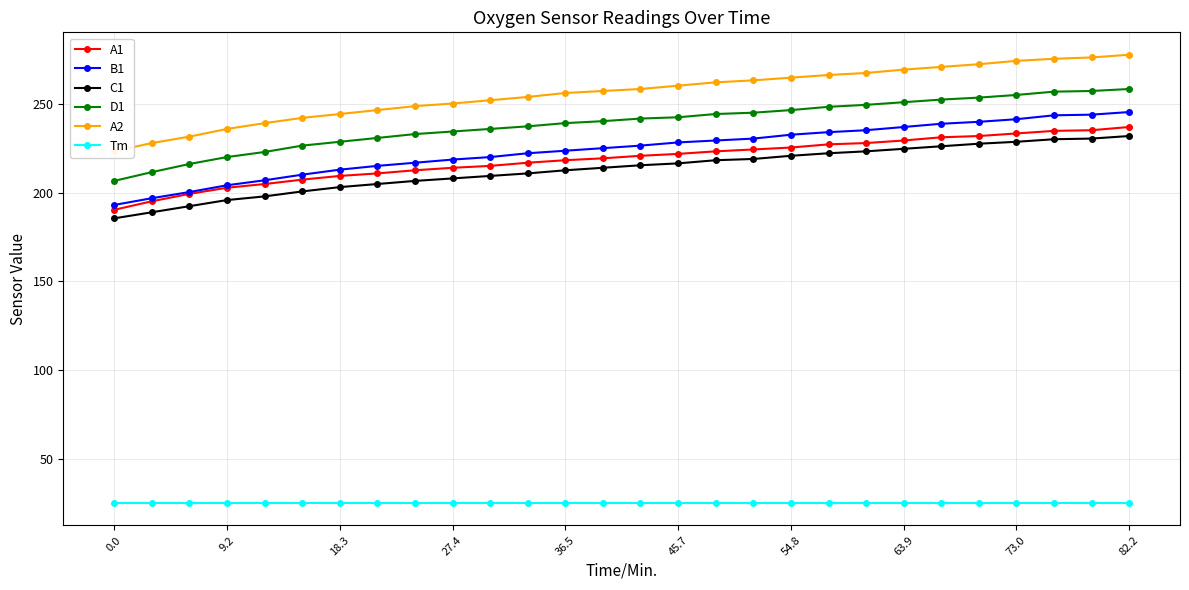

Reading right to left, what are all the values shown in this chart?

A1: 237.1	235.3	234.9	233.5	232.0	231.3	229.5	228.1	227.3	225.5	224.5	223.4	221.9	220.9	219.4	218.4	217.0	215.2	214.1	212.7	210.9	209.5	207.4	204.9	202.8	199.4	195.2	190.4
B1: 245.6	244.1	243.7	241.5	240.1	239.0	237.1	235.3	234.2	232.8	230.6	229.5	228.4	226.6	225.2	223.7	222.3	220.2	218.7	217.0	215.2	213.1	210.2	207.1	204.2	200.4	196.9	193.1
C1: 232.0	230.6	230.2	228.8	227.7	226.3	224.8	223.4	222.3	220.9	219.1	218.4	216.6	215.5	214.1	212.7	210.9	209.5	208.1	206.7	204.9	203.2	200.8	198.0	195.9	192.4	189.0	185.6
D1: 258.6	257.4	257.1	255.2	253.7	252.6	251.1	249.6	248.5	246.7	245.2	244.5	242.6	241.9	240.4	239.3	237.5	236.0	234.6	233.1	230.9	228.8	226.6	223.0	220.2	216.2	211.6	206.7
A2: 277.9	276.4	275.6	274.5	272.6	271.0	269.5	267.6	266.5	265.0	263.5	262.3	260.4	258.6	257.4	256.3	254.1	252.2	250.4	248.9	246.7	244.5	242.3	239.3	236.0	231.7	228.1	223.4
Tm: 25.0	25.0	25.0	25.0	25.0	25.0	25.0	25.0	25.0	25.0	25.0	25.0	25.0	25.0	25.0	25.0	25.0	25.0	25.0	25.0	25.0	25.0	25.0	25.0	25.0	25.0	25.0	25.0